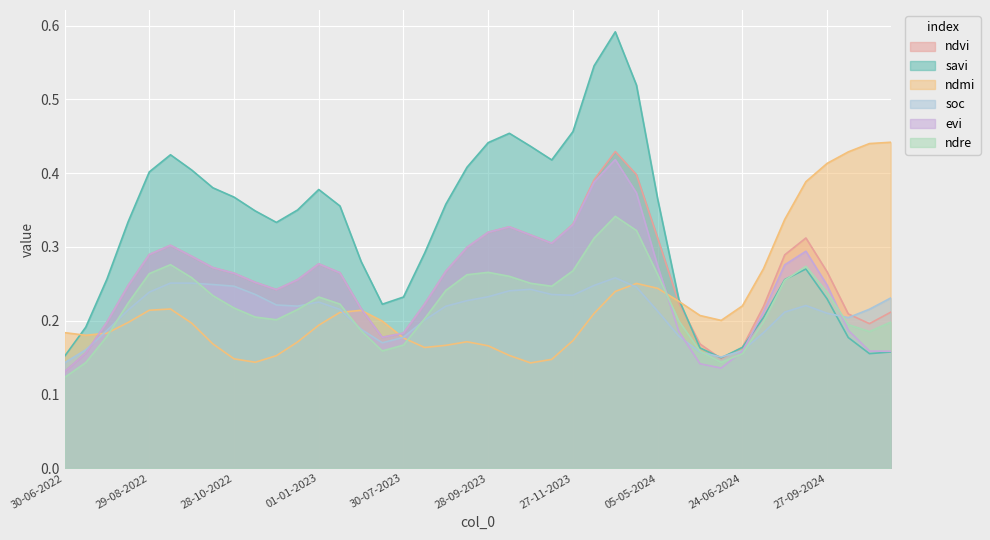

At which label does ndre reach its minimum?

30-06-2022